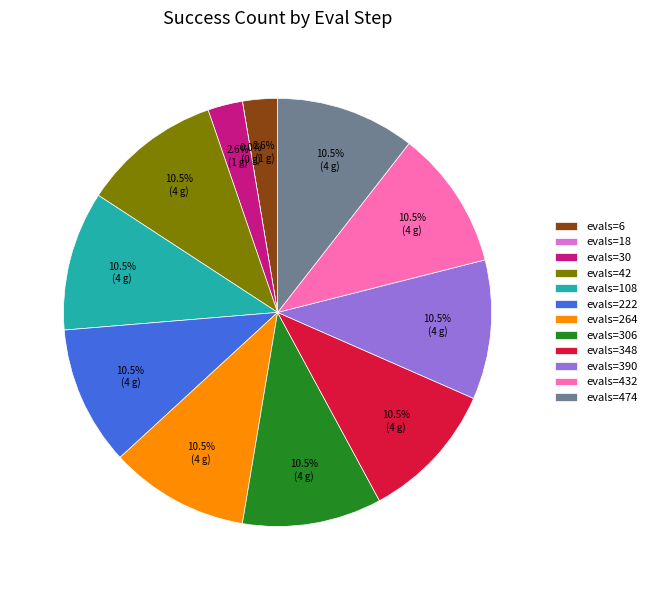

What is the total percentage of 432 and 474?

21.1%